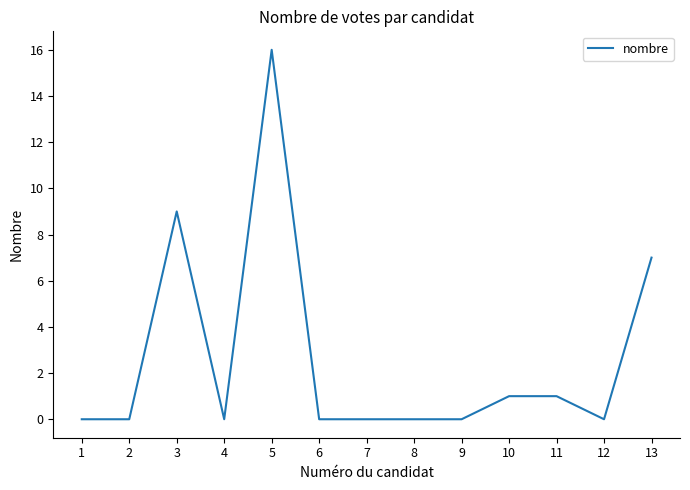

The chart shows a value of -6 at 4. True or false?

False